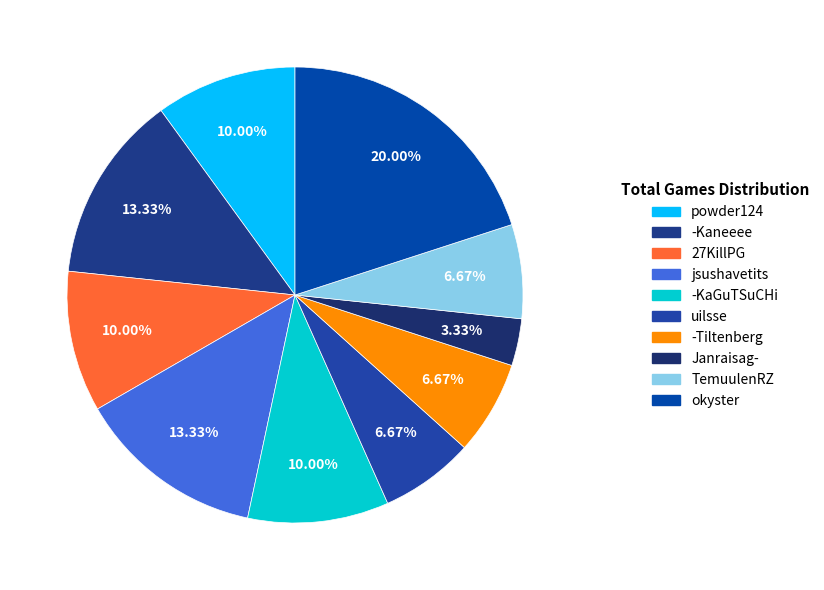

To the nearest percent, what is the average slice percentage?

10%